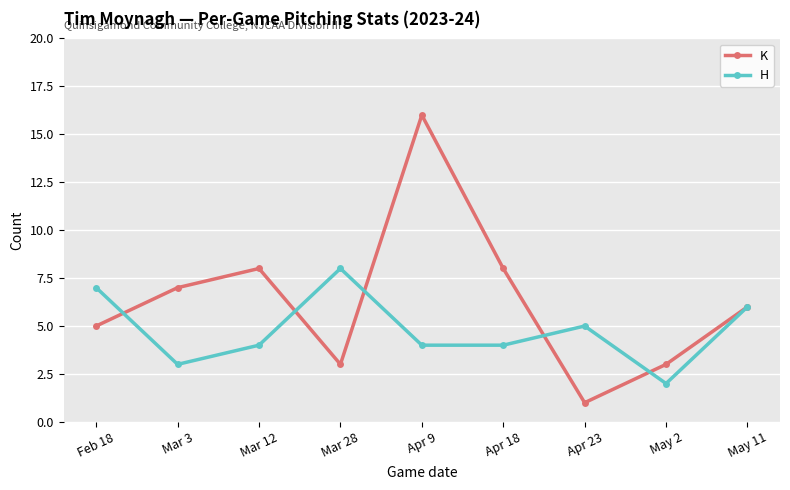

Rank the series by their maximum value, from highest to lowest.

K, H